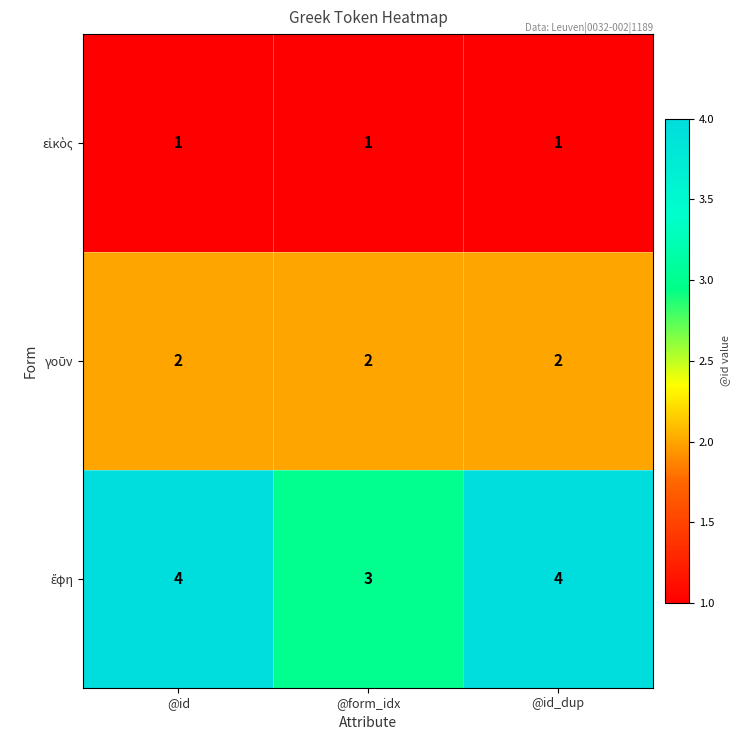

What is the total value across all series at @id_dup?

7